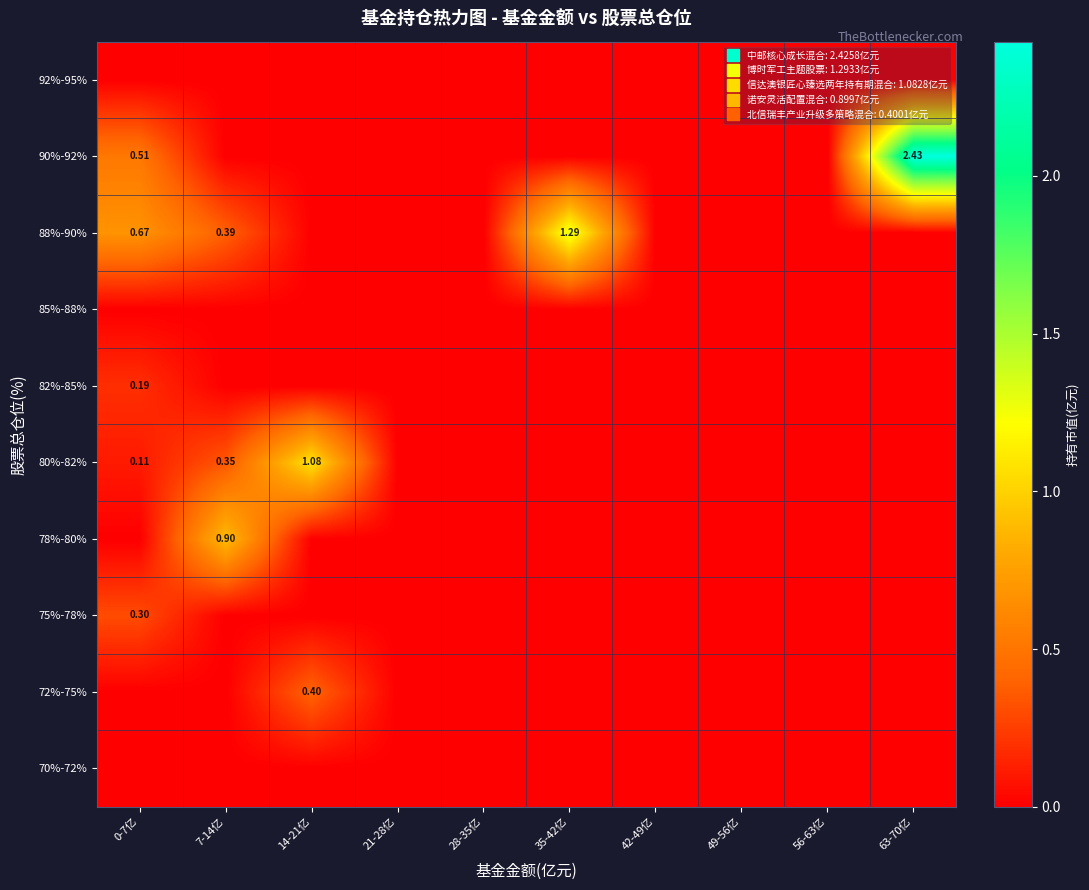

What is the difference between the second highest and minimum values in the 90%-92% series?

0.5